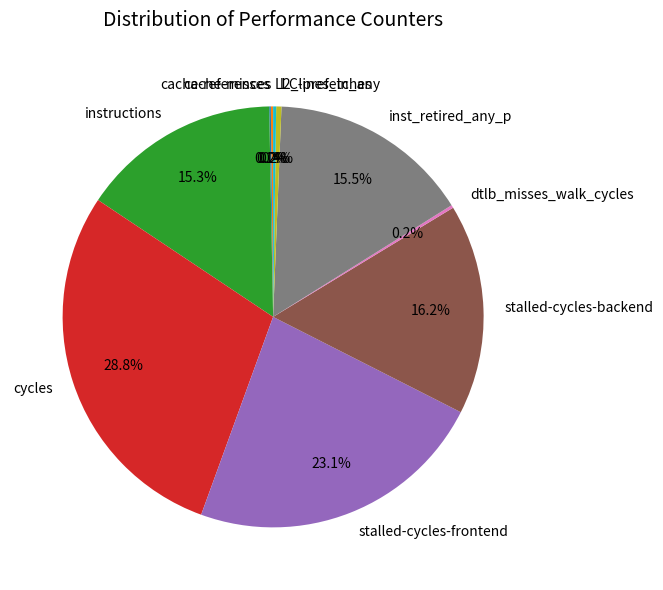

Which has a higher value, l2_lines_in_any or inst_retired_any_p?

inst_retired_any_p